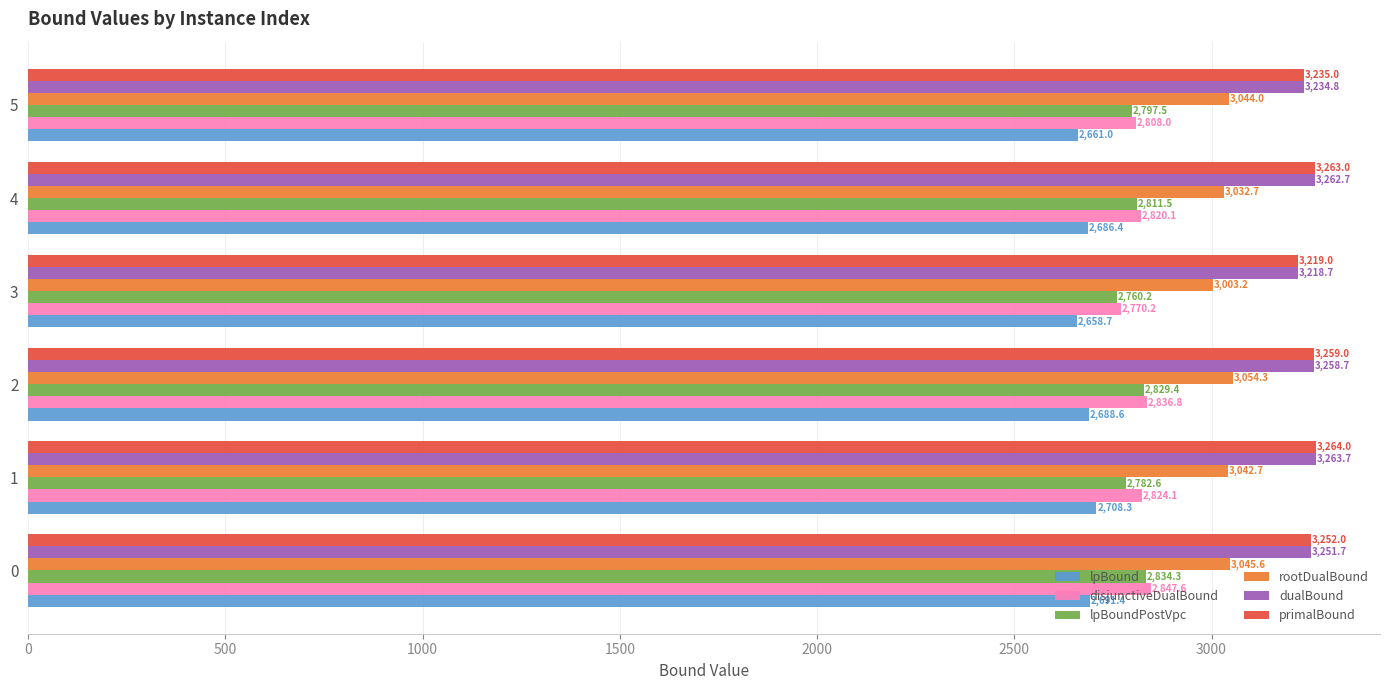

Which series changed the most between 4 and 5?

primalBound